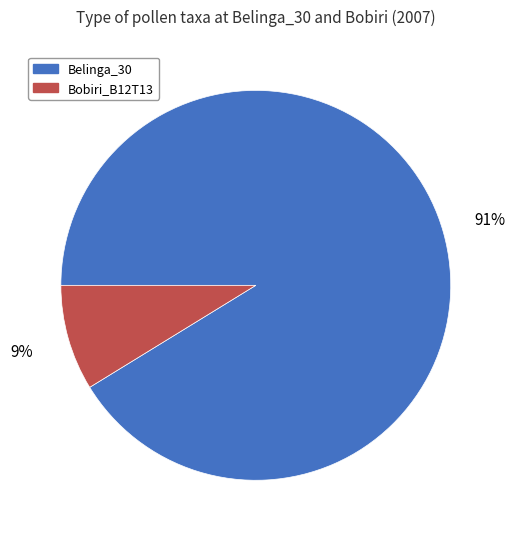

The Belinga_30 slice represents 98% of the pie. True or false?

False